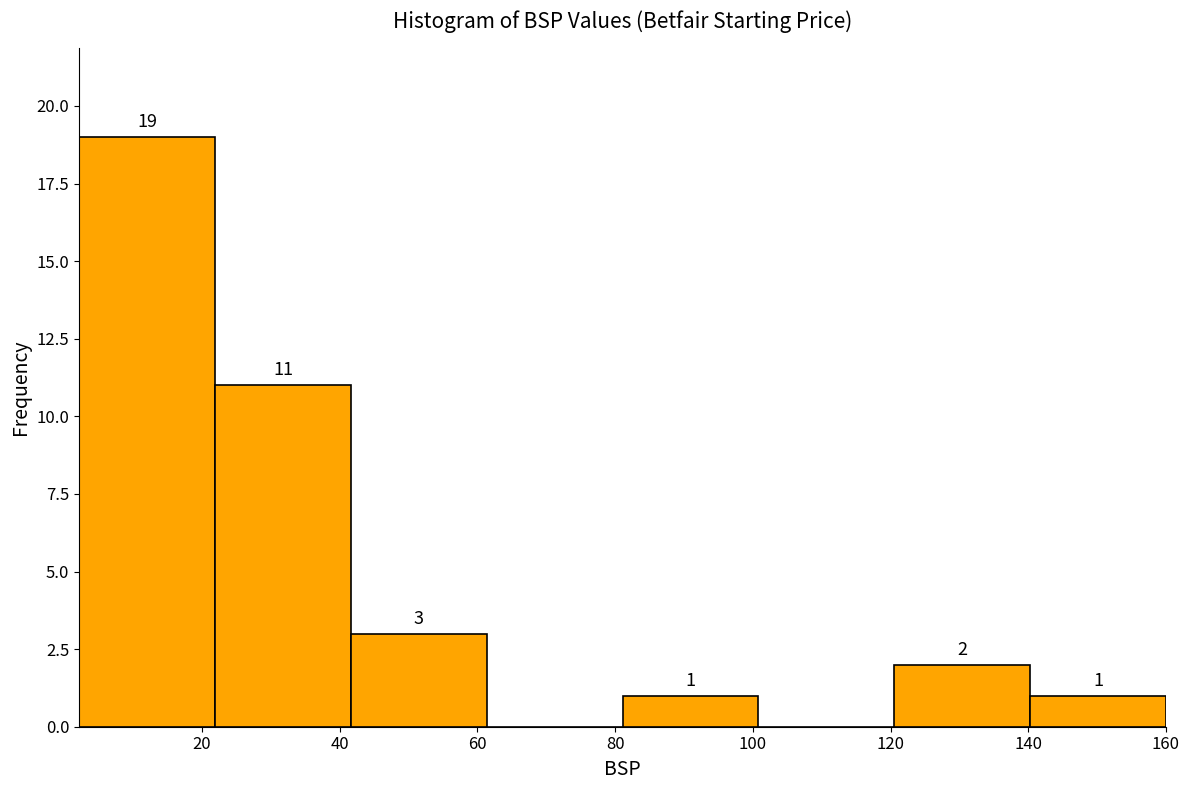

Which range on the x-axis has the tallest bar?

2 to 22